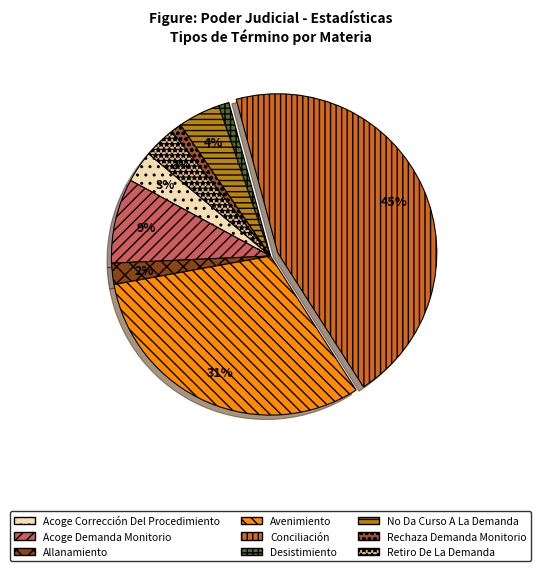

What is the ratio of the value at Retiro De La Demanda to the value at Avenimiento?

0.1